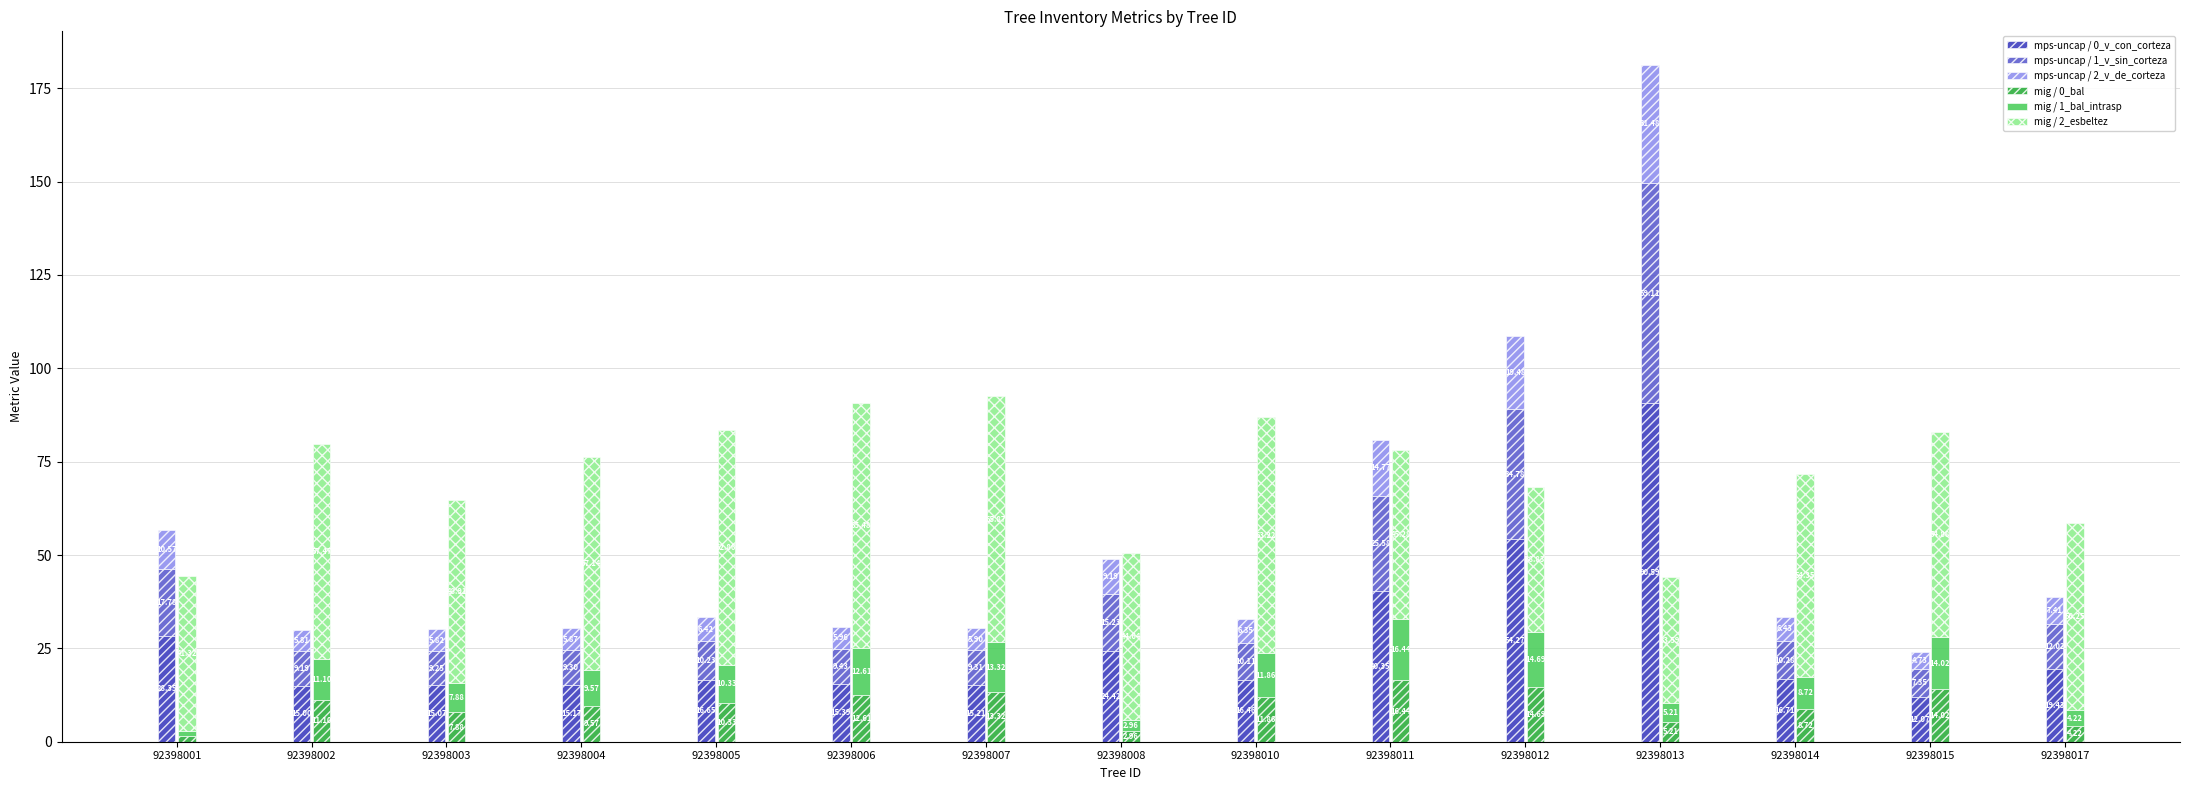

Which series has the largest total across all categories?

mig / 2_esbeltez